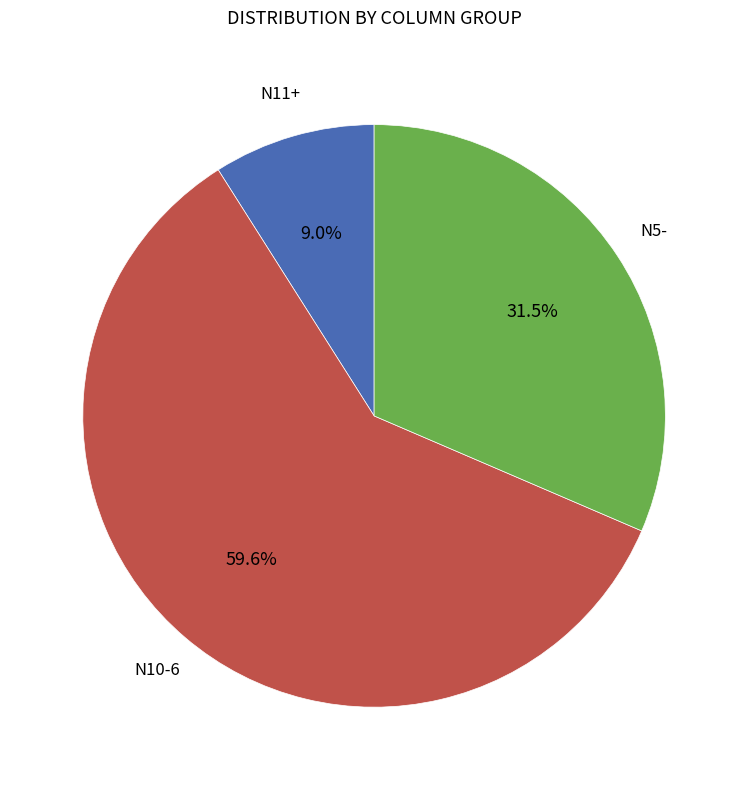

Is there any slice that represents more than half of the pie?

Yes